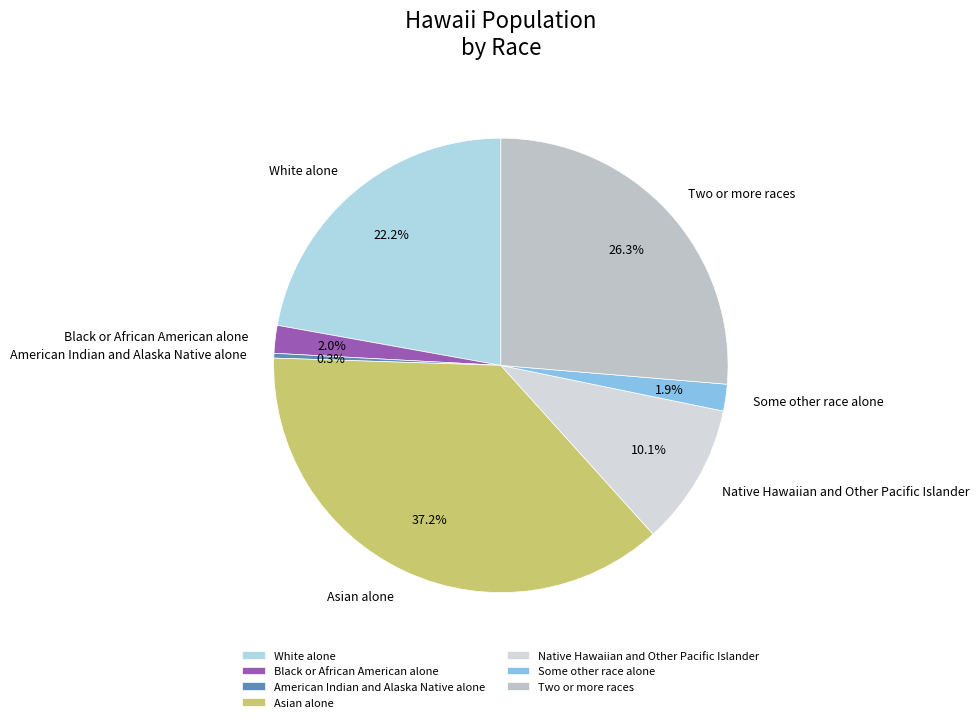

Is the sum of Native Hawaiian and Other Pacific Islander and American Indian and Alaska Native alone greater than half?

No